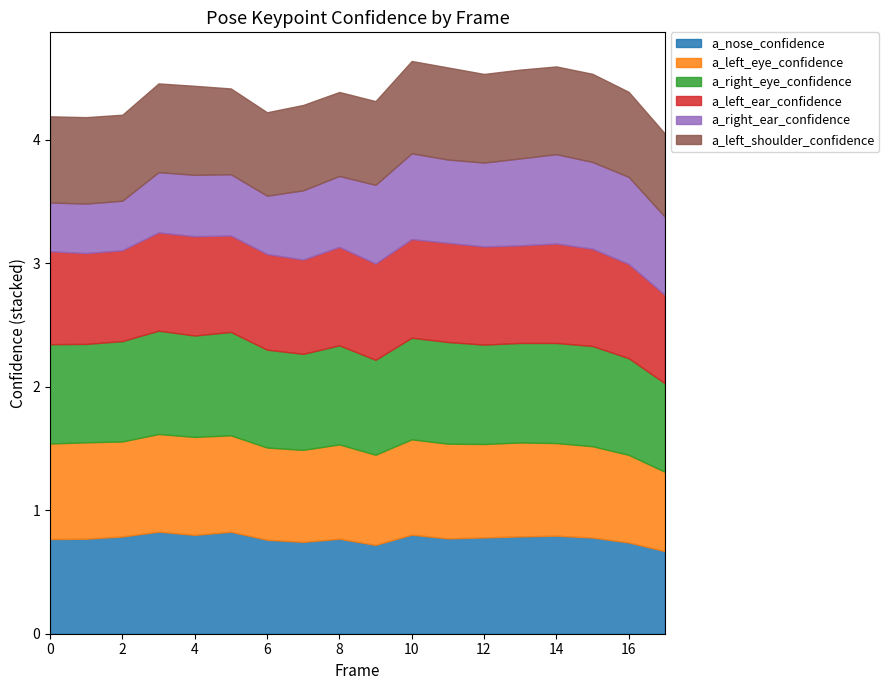

At which category does a_right_ear_confidence reach its first local valley?

6